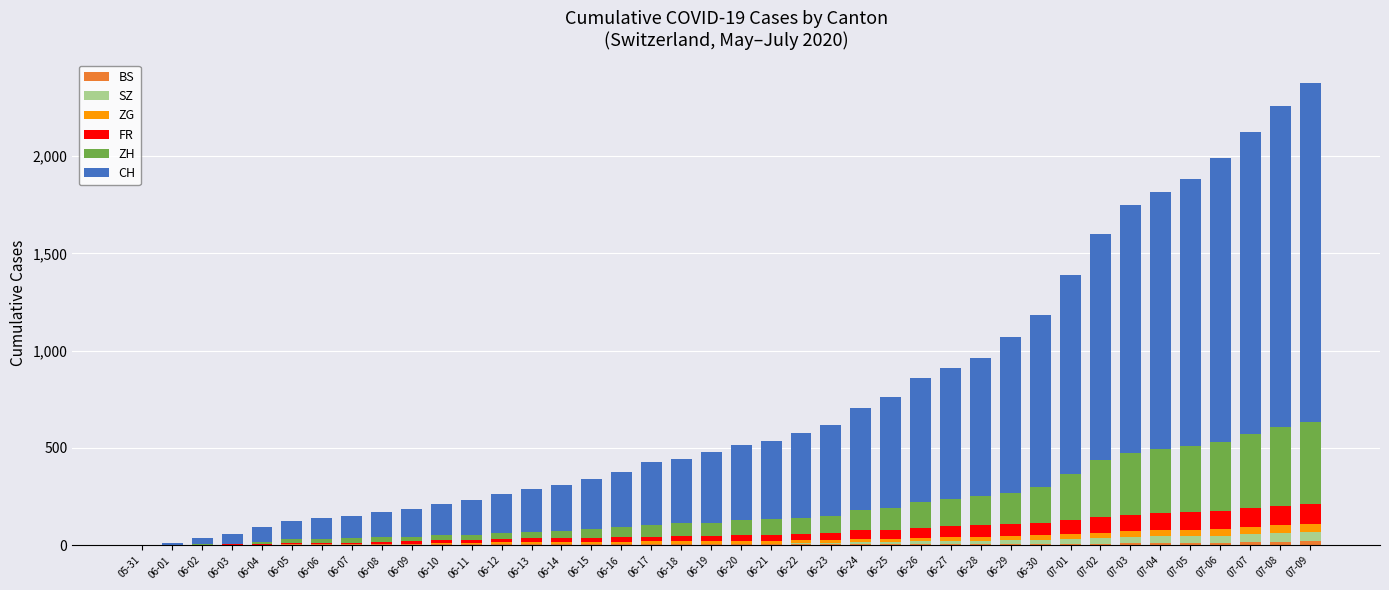

Are the bars horizontal?

No